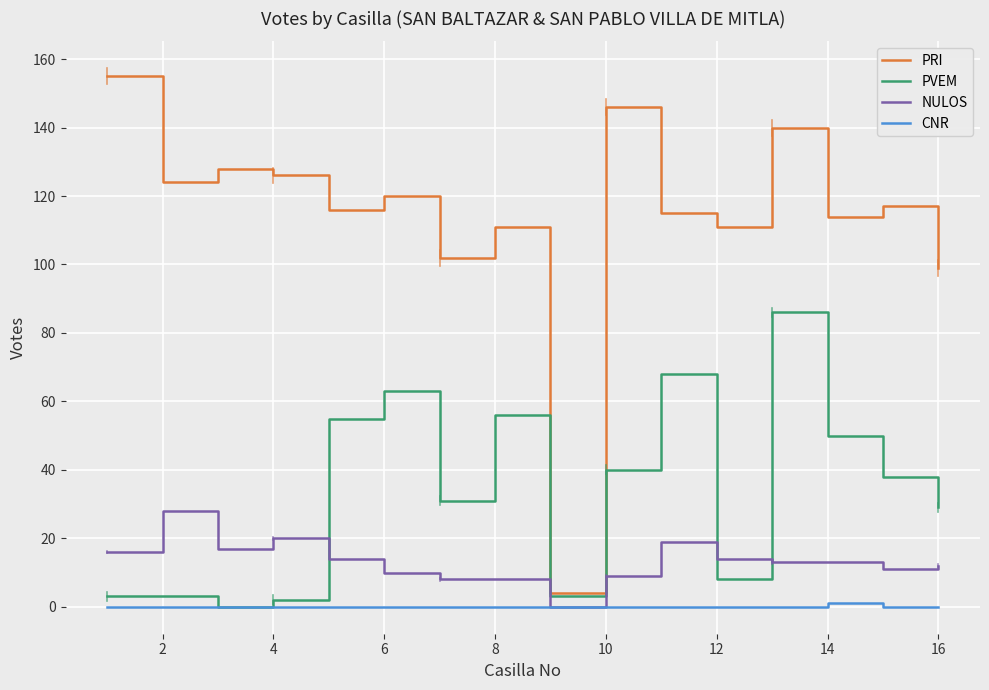

Which series has the largest range (max minus min)?

PRI